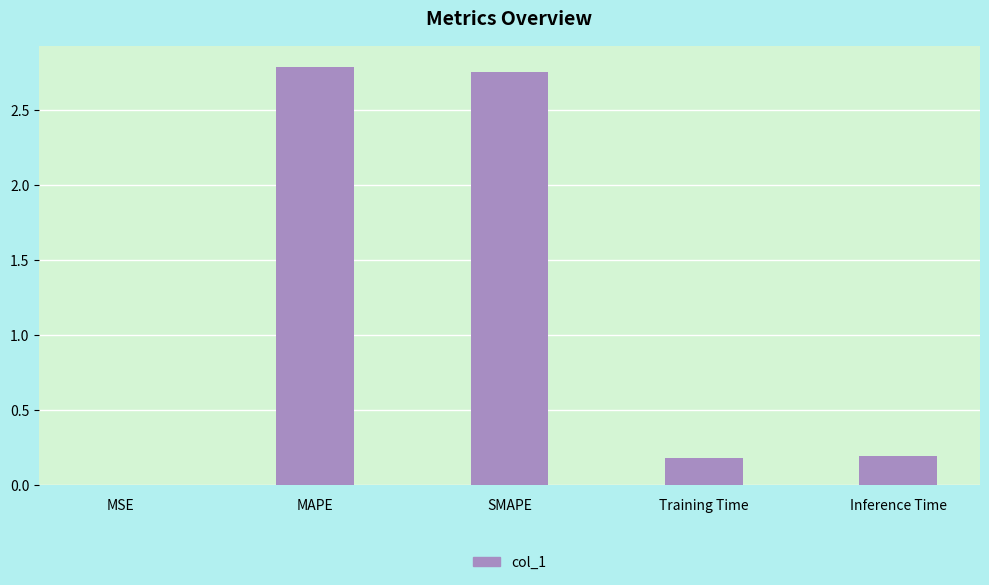

What is the change in value from SMAPE to Inference Time?

-2.6